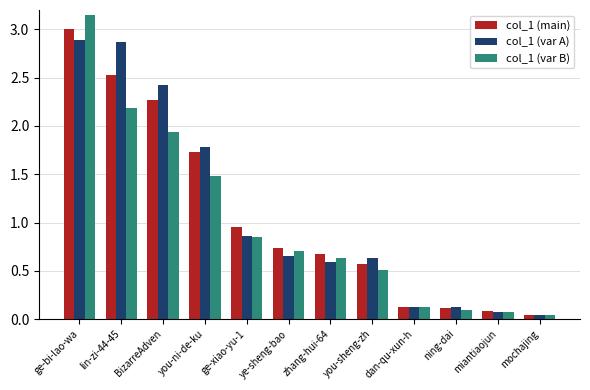

What value does the col_1 (var A) series have at BizarreAdven?

2.4